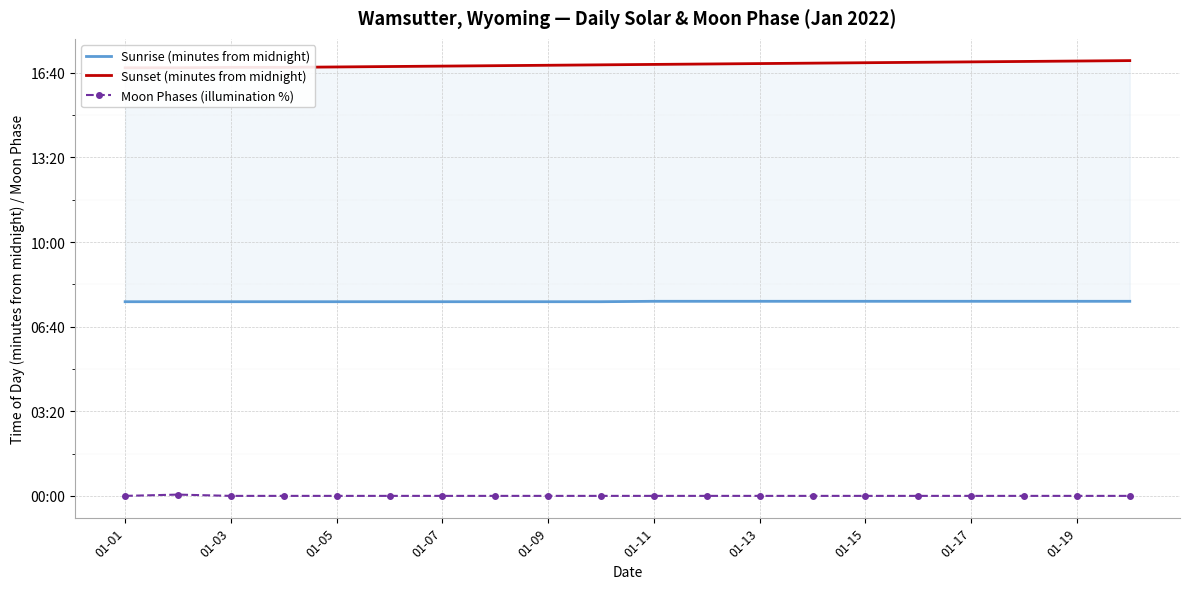

Which has a higher value, 19 or 11?

19